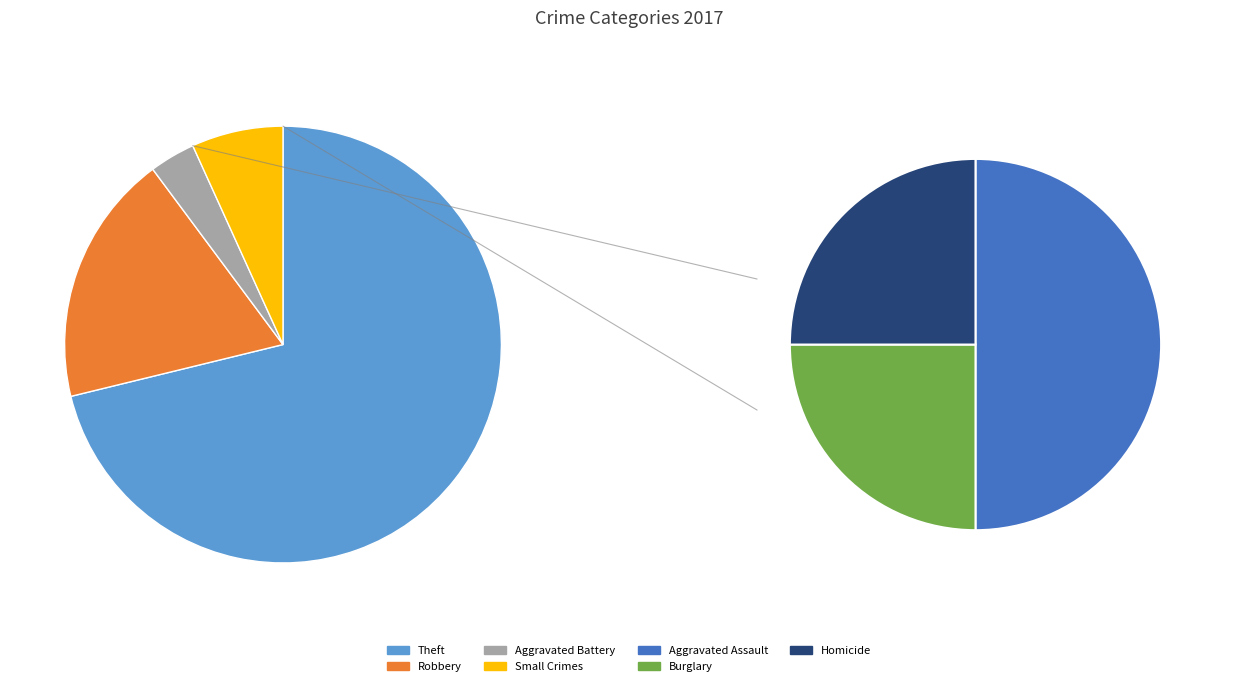

To the nearest percent, what portion does Burglary represent?

2%